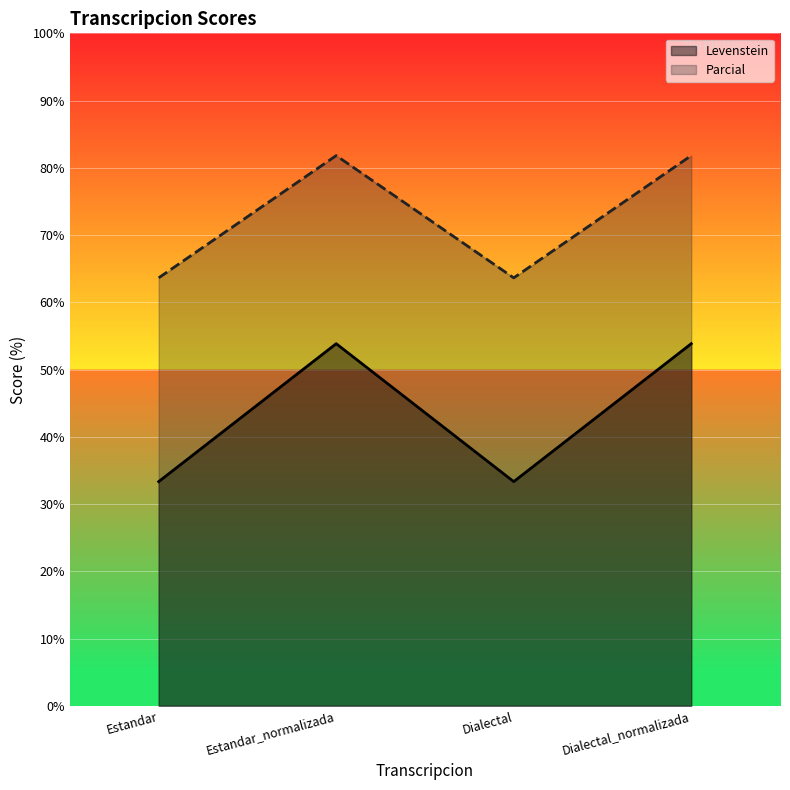

At which category does Parcial reach its first local peak?

Estandar_normalizada